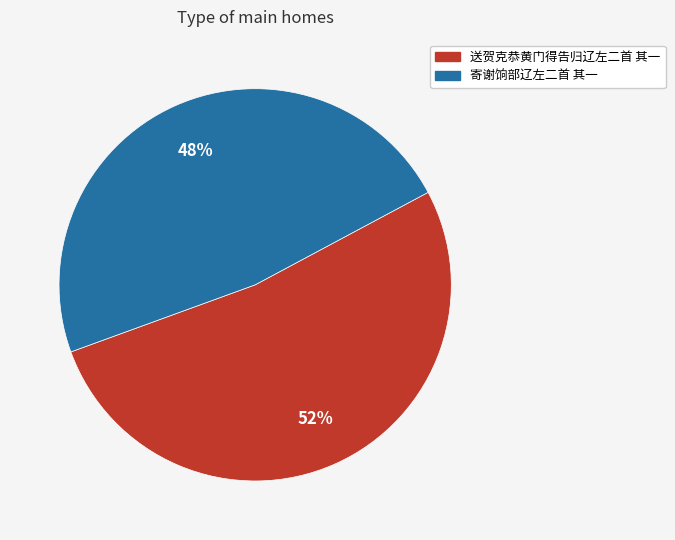

To the nearest percent, what is the combined percentage of 送贺克恭黄门得告归辽左二首 其一 and 寄谢饷部辽左二首 其一?

100%